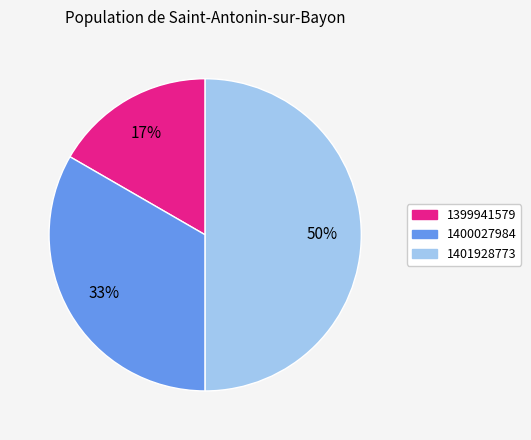

Which category has the biggest portion of the pie?

1401928773